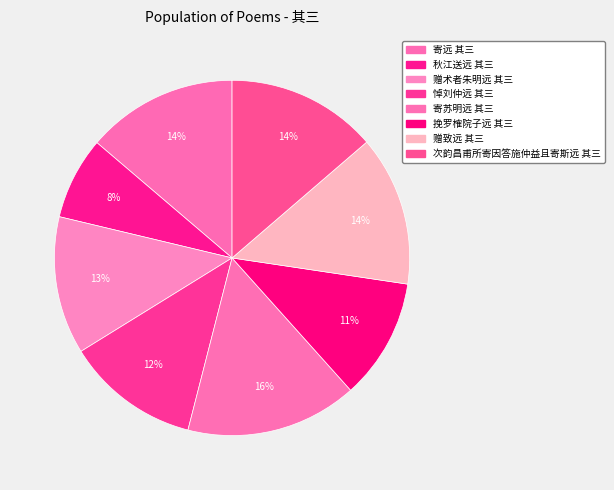

What is the change in value from 寄苏明远 其三 to 次韵昌甫所寄因答施仲益且寄斯远 其三?

-154529